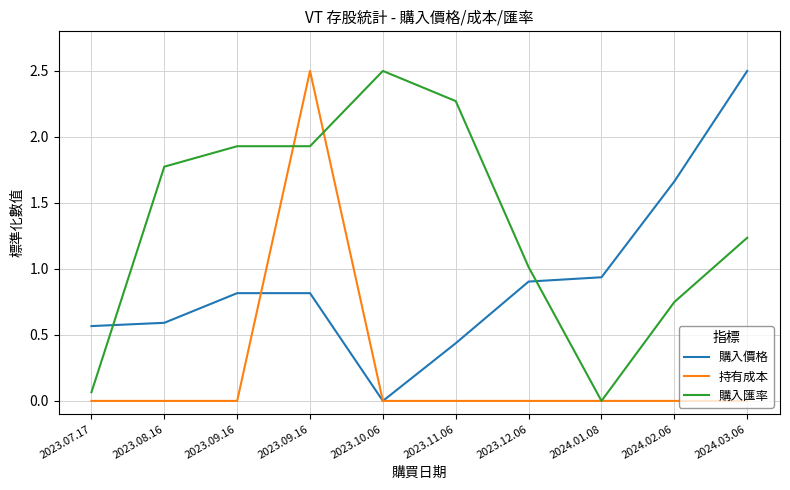

Which category has the lowest value across all series?

2023.10.06